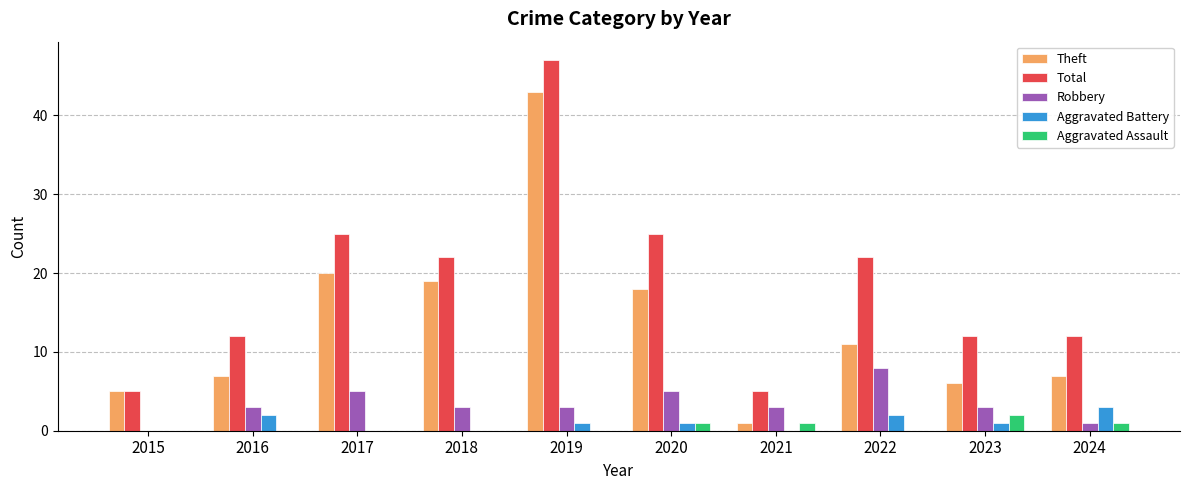

What is the sum of the Total values at 2020 and 2022?

47